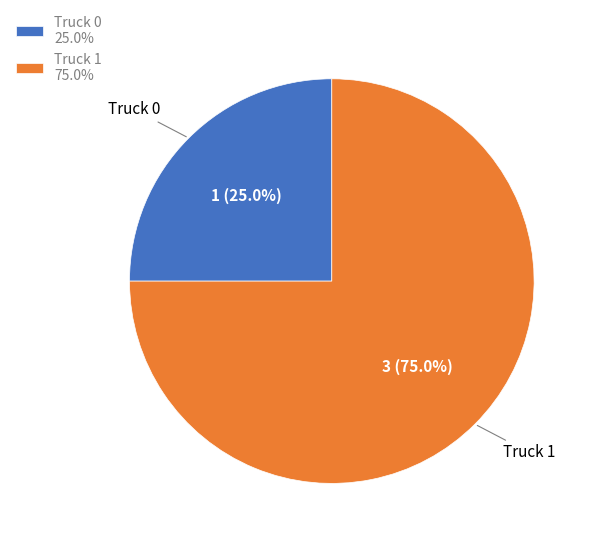

Which category has the smallest portion of the pie?

Truck 0